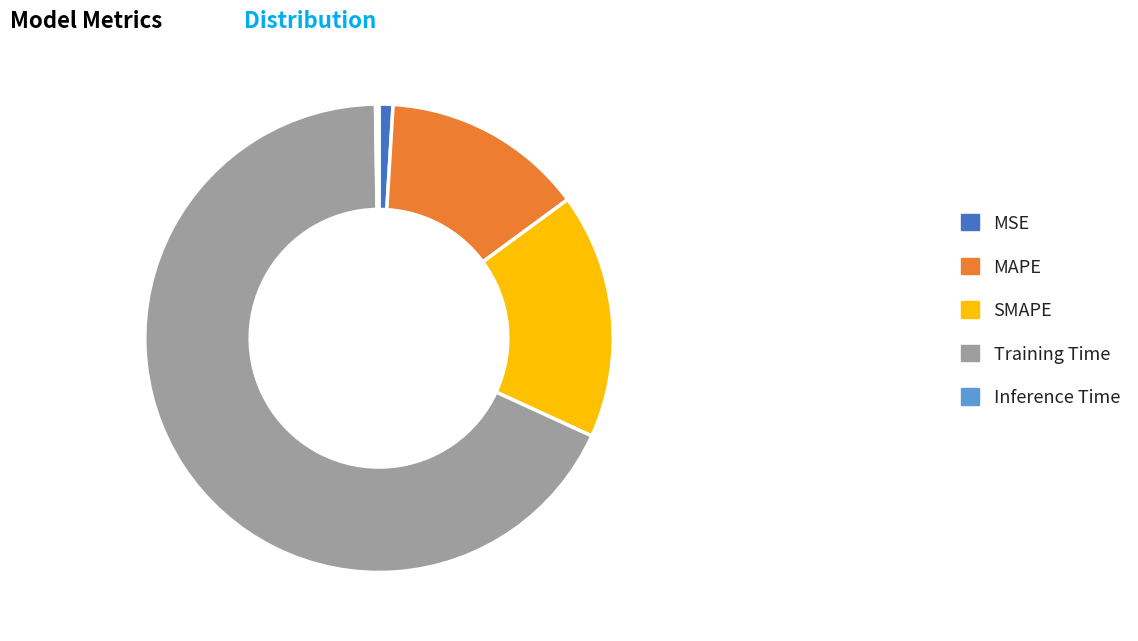

True or false: MAPE accounts for 1% of the total.

False